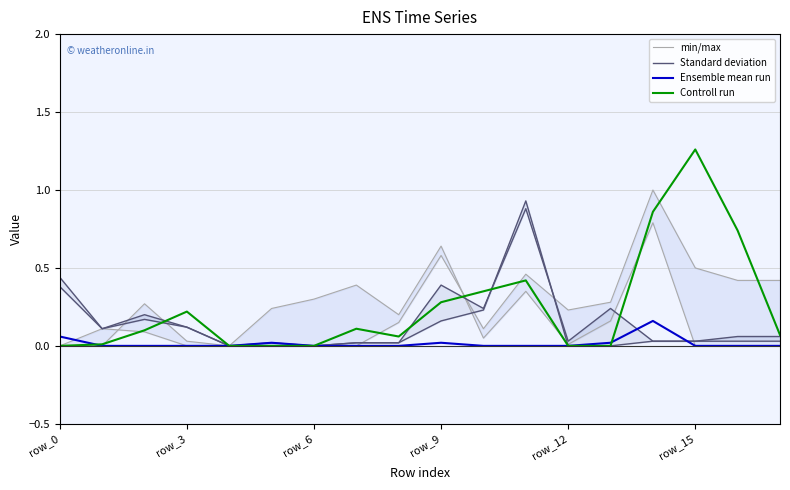

The Controll run series shows 0.0 at row_12. True or false?

True